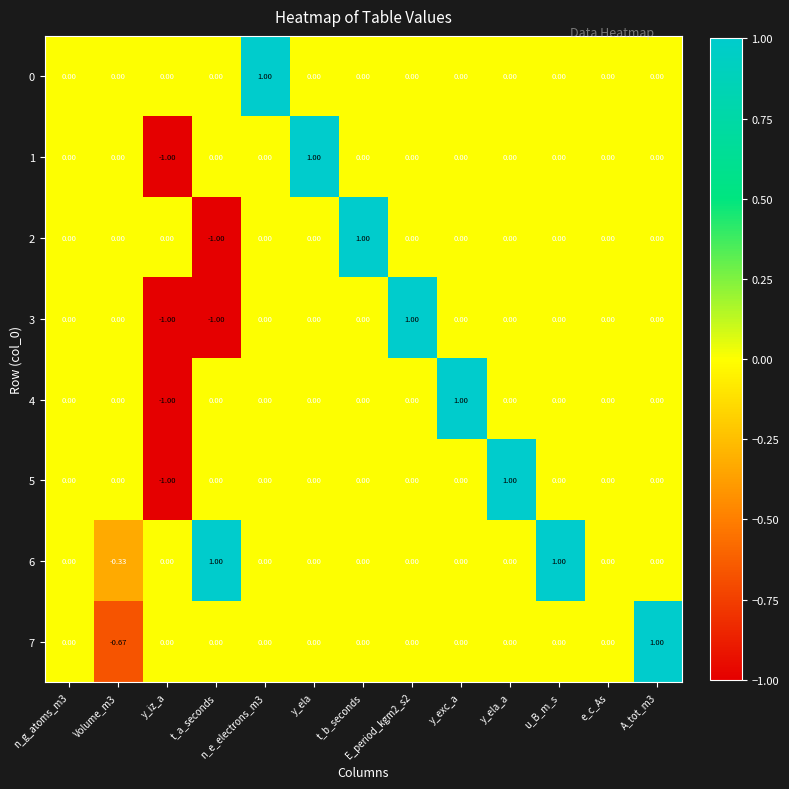

What is the greatest value displayed?

1.0